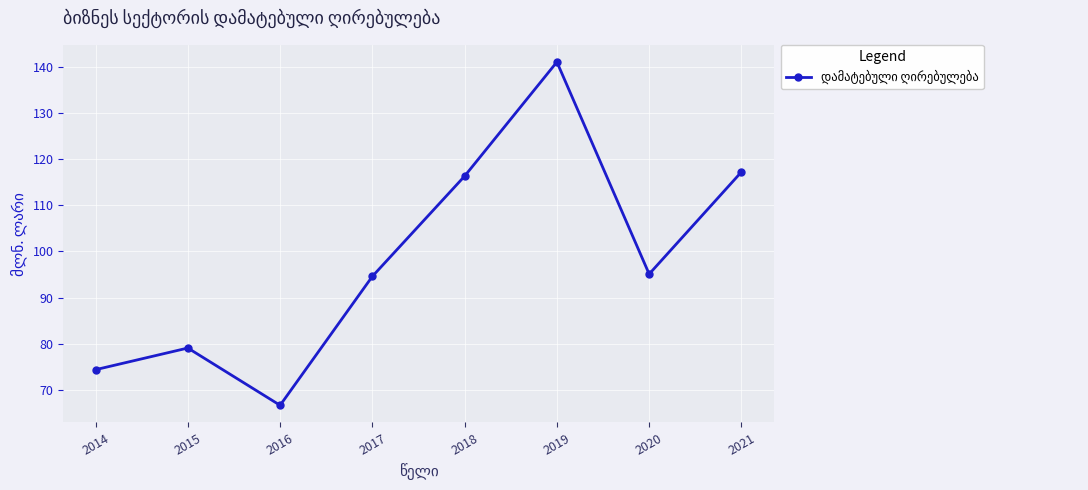

True or false: there are more than 1 points higher than both neighbors.

True